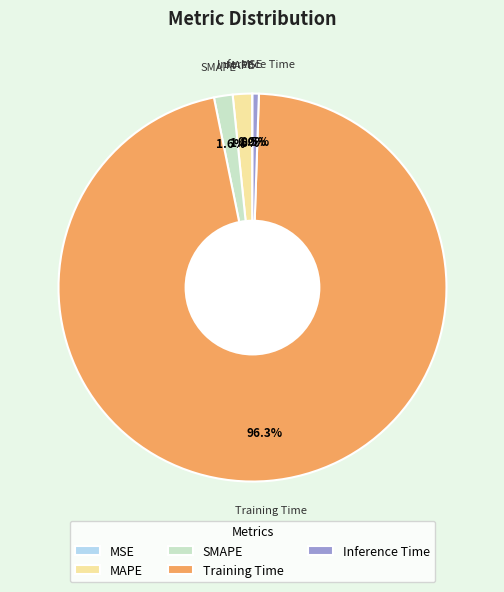

What is the largest slice in the pie chart?

Training Time